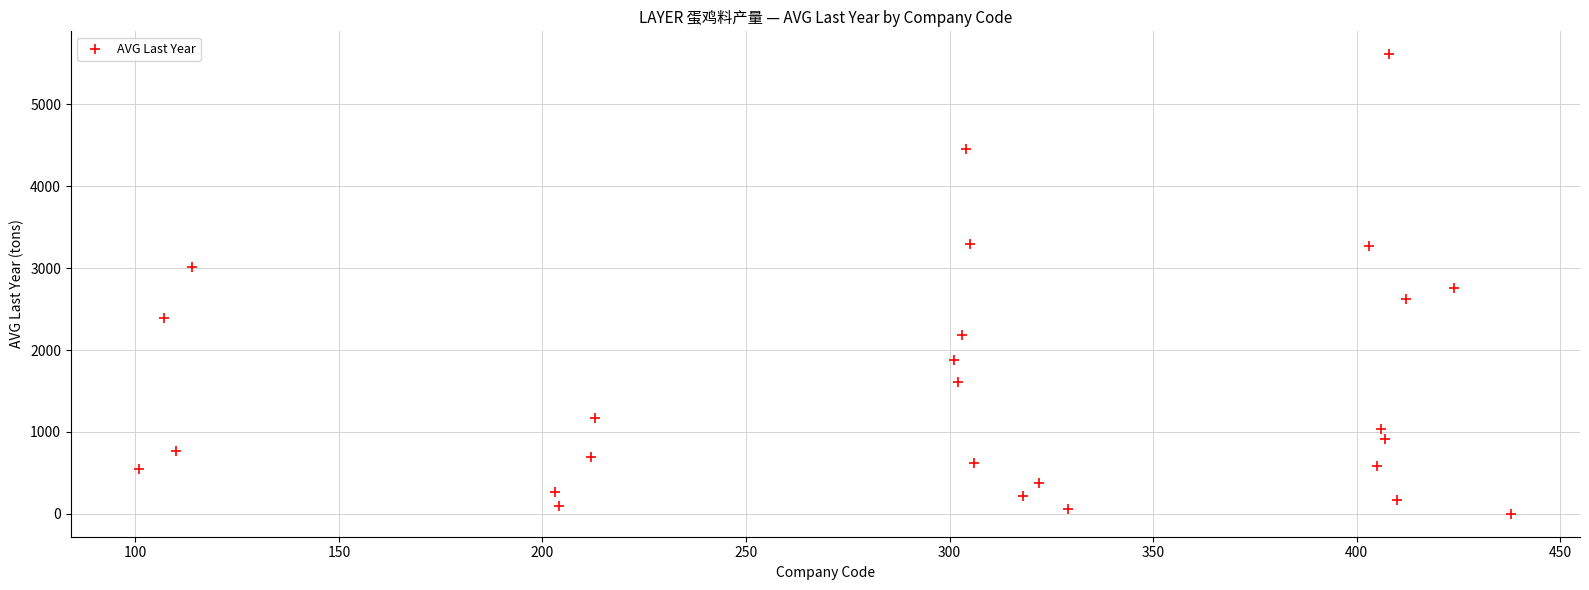

What is the range of Y values (max minus min)?

5611.7